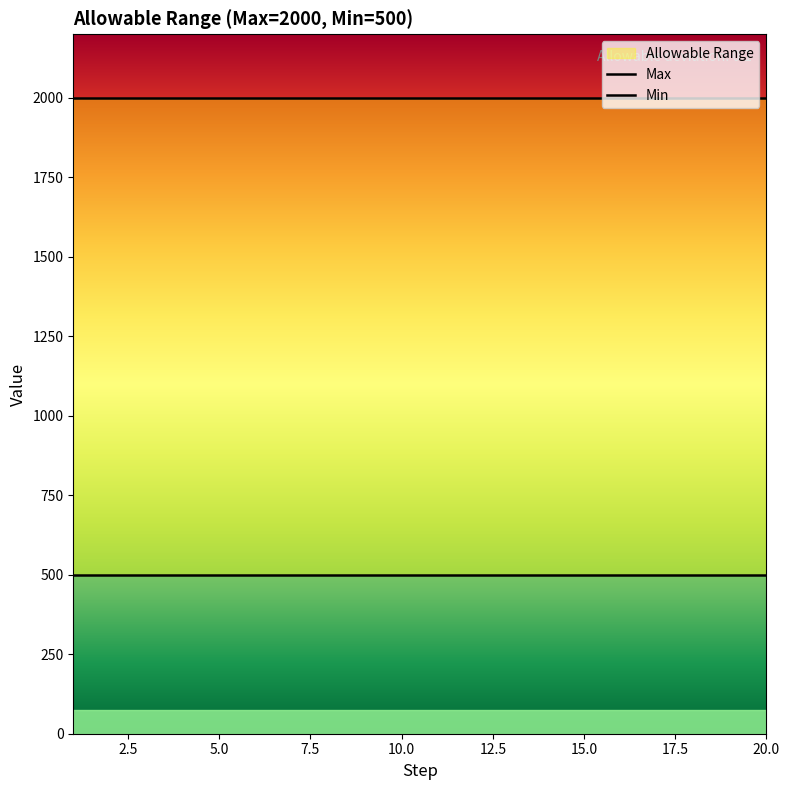

At how many categories does at least one series exceed 1495?

20